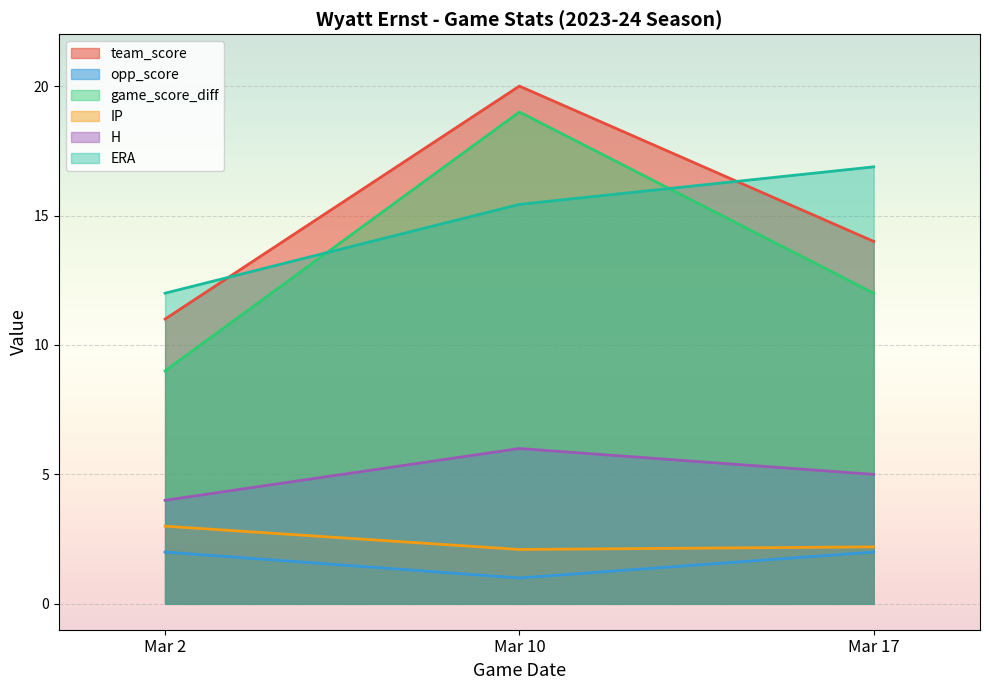

The game_score_diff series shows 19.0 at Mar 10. True or false?

True